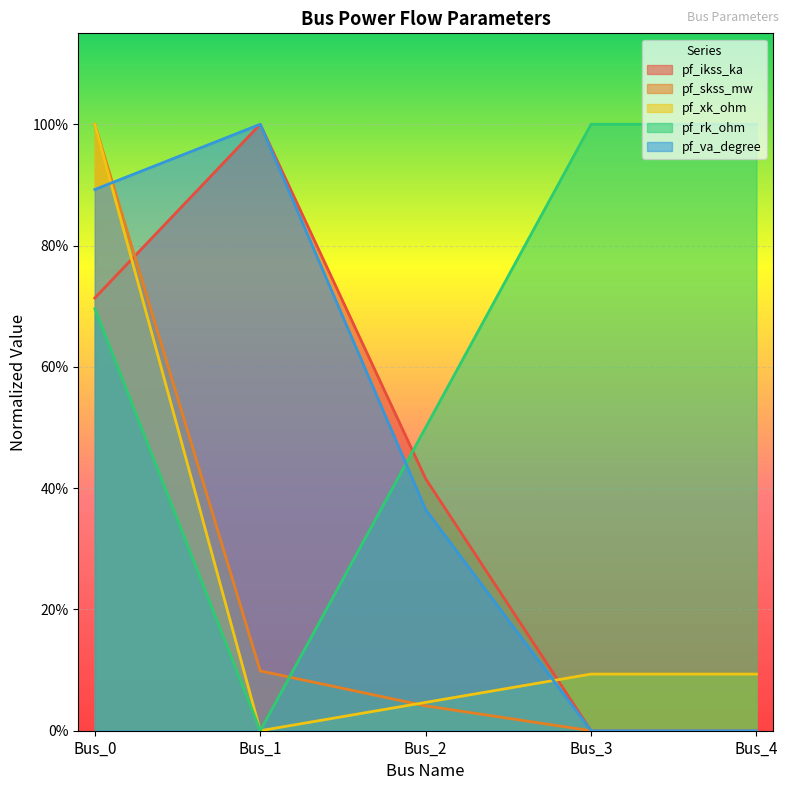

How many data points in pf_xk_ohm are above 0?

4